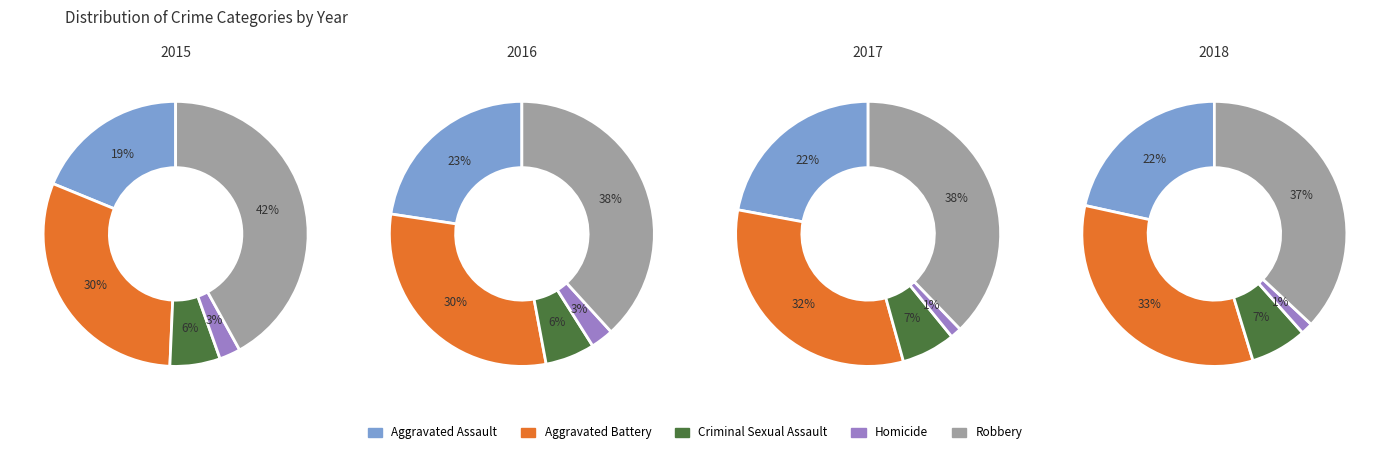

What percentage do 2018 and 2015 together represent?

43.6%